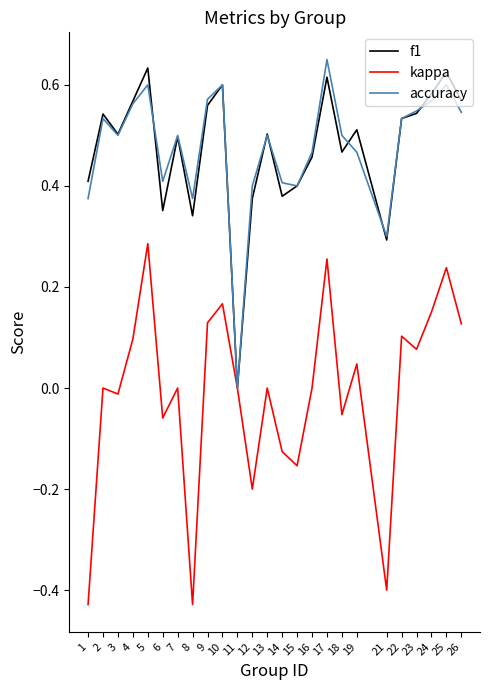

Which series has the widest spread of values?

kappa